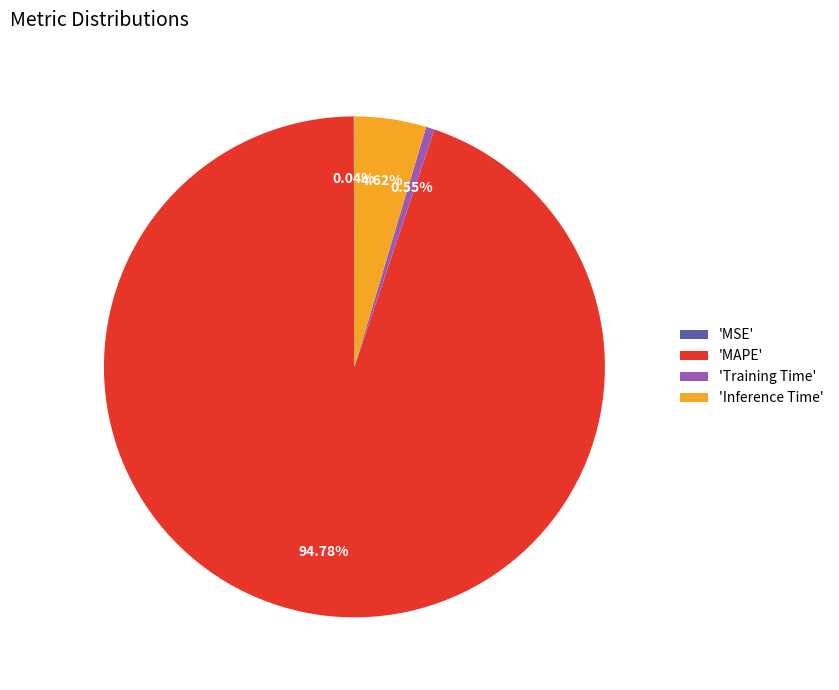

Does 'Inference Time' represent more than half of the total?

No